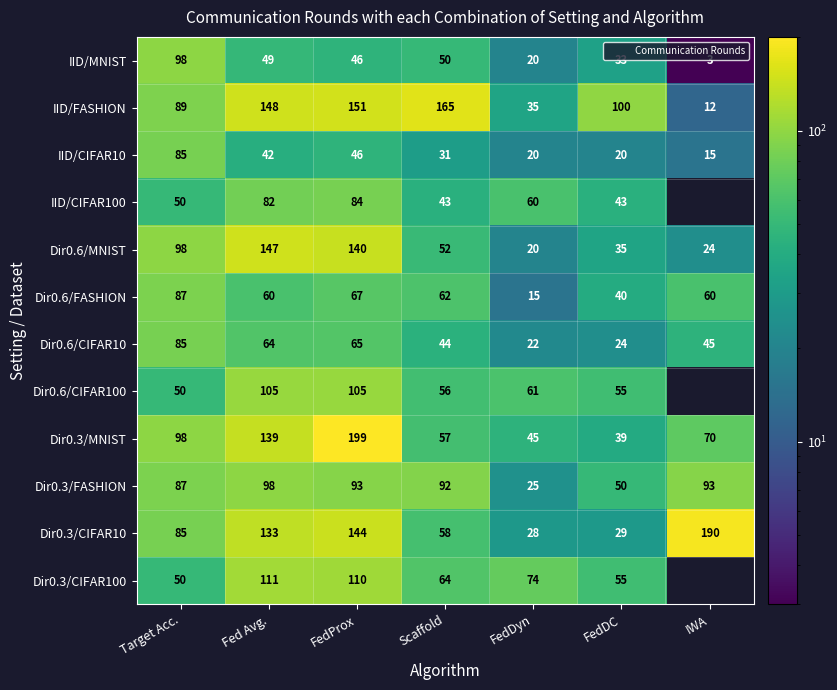

At how many categories does at least one series exceed 56?

7